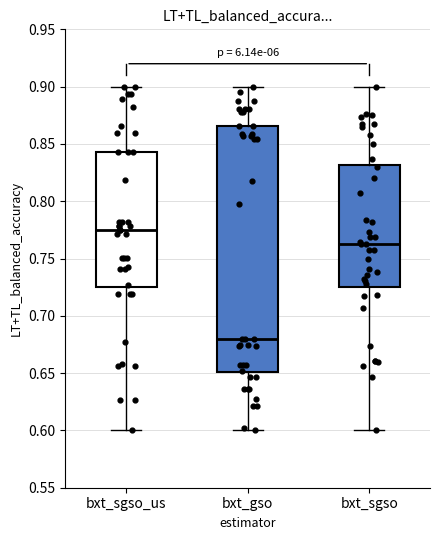

Reading left to right, read every box against the y-axis: the position of its median line, the range the box covers, and the ends of its whiskers. The values are not printed on the chart, so give them approximately, as read against the axis.

bxt_sgso_us: median 0.775, box 0.725 to 0.845, whiskers 0.600 to 0.900
bxt_gso: median 0.680, box 0.650 to 0.865, whiskers 0.600 to 0.900
bxt_sgso: median 0.765, box 0.725 to 0.830, whiskers 0.600 to 0.900